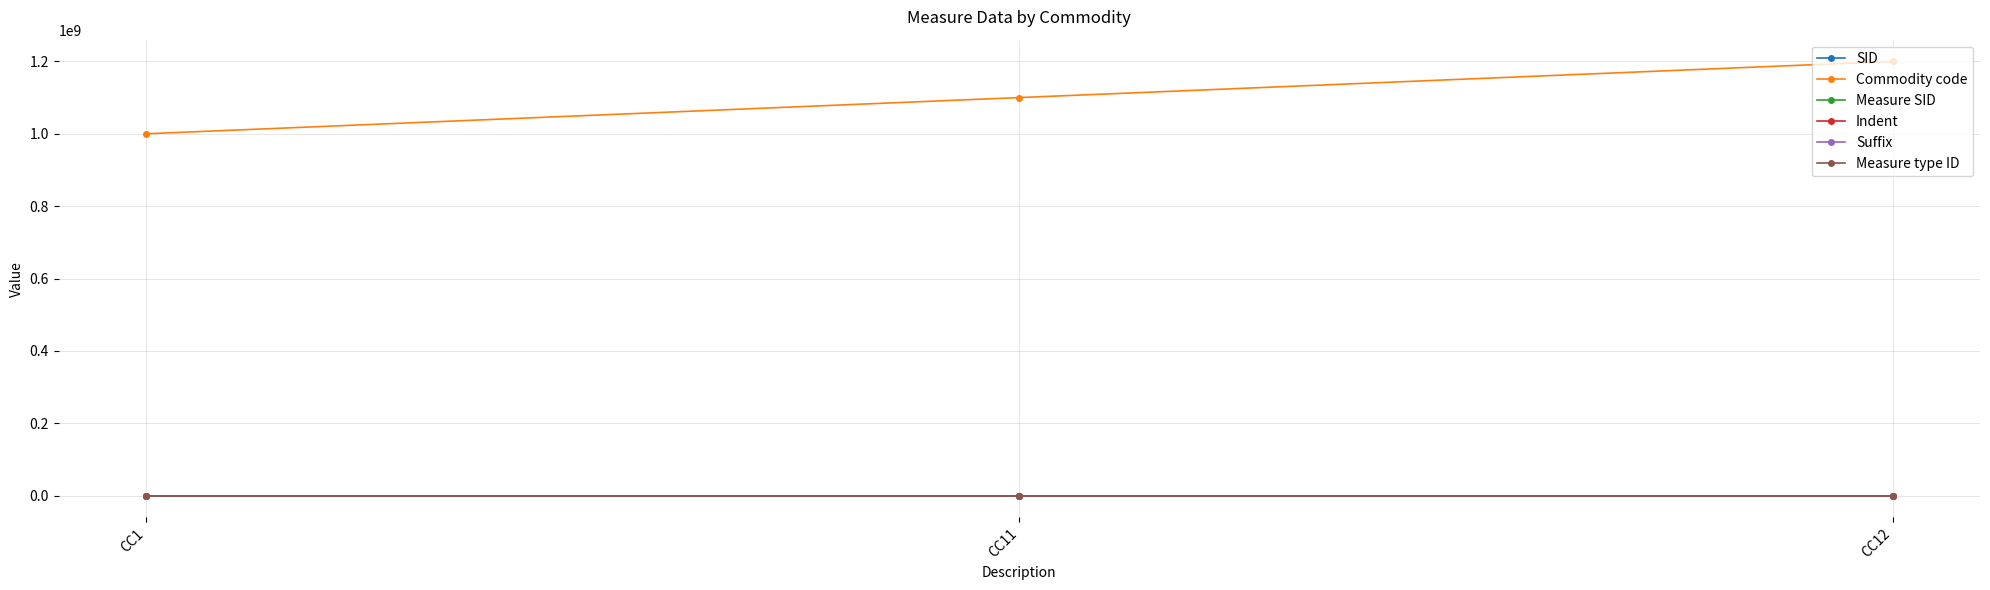

What is the total value across all series at CC12?

1200000793